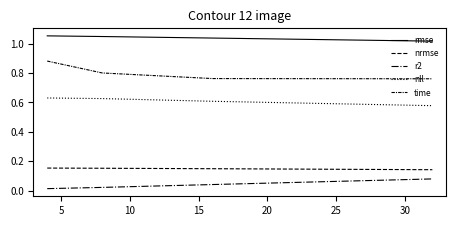

How many lines are shown in the chart?

5